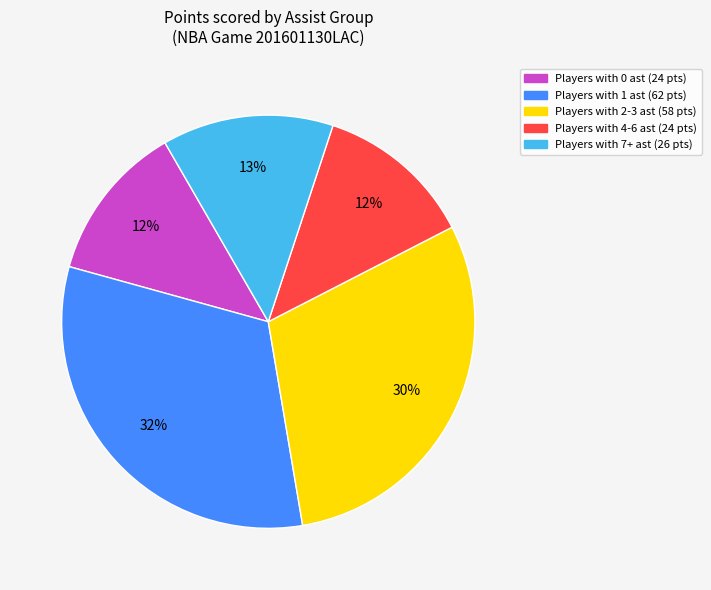

To the nearest percent, what is the difference between the largest and smallest slice percentages?

20%